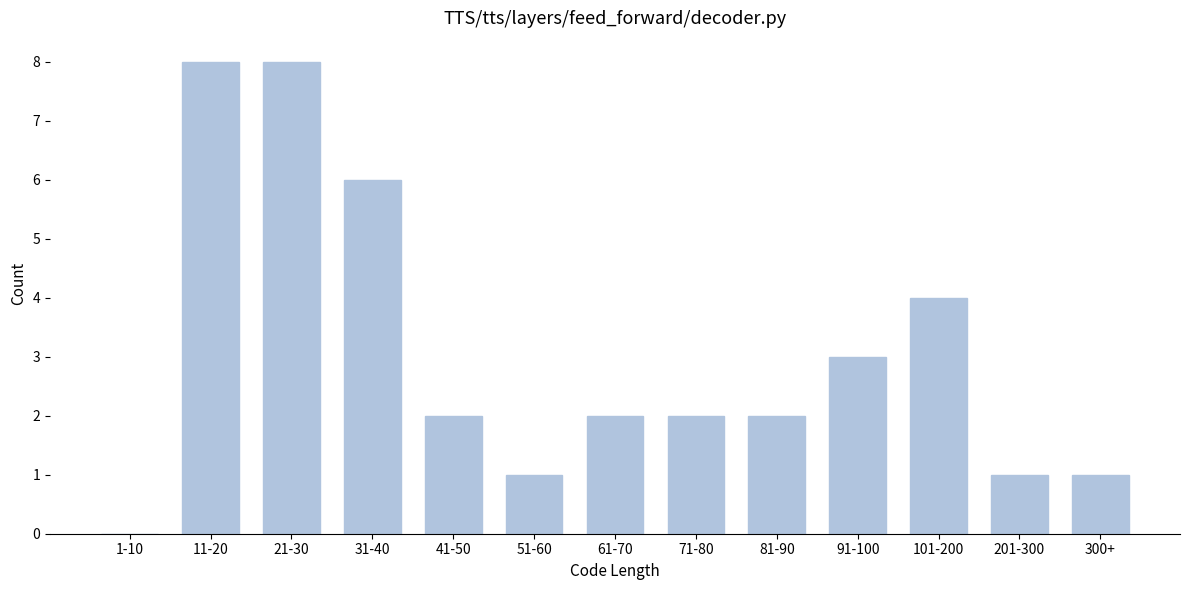

Reading left to right, list all the values displayed in this chart.

1-10=0	11-20=8	21-30=8	31-40=6	41-50=2	51-60=1	61-70=2	71-80=2	81-90=2	91-100=3	101-200=4	201-300=1	300+=1